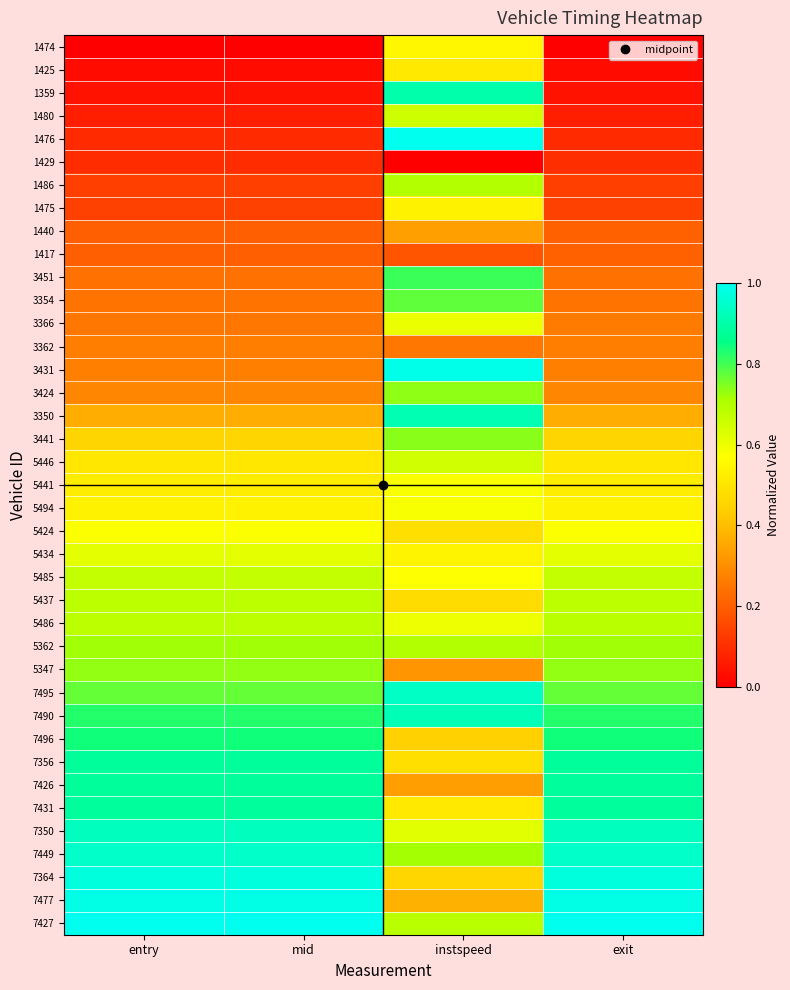

Reading left to right, transcribe all the data shown in this chart.

1474: entry=0.0	mid=0.0	instspeed=0.5	exit=0.0
1425: entry=0.0	mid=0.0	instspeed=0.5	exit=0.0
1359: entry=0.0	mid=0.0	instspeed=0.9	exit=0.0
1480: entry=0.1	mid=0.1	instspeed=0.7	exit=0.1
1476: entry=0.1	mid=0.1	instspeed=1.0	exit=0.1
1429: entry=0.1	mid=0.1	instspeed=0.0	exit=0.1
1486: entry=0.1	mid=0.1	instspeed=0.7	exit=0.1
1475: entry=0.1	mid=0.1	instspeed=0.5	exit=0.1
1440: entry=0.2	mid=0.2	instspeed=0.3	exit=0.2
1417: entry=0.2	mid=0.2	instspeed=0.2	exit=0.2
3451: entry=0.2	mid=0.2	instspeed=0.8	exit=0.2
3354: entry=0.2	mid=0.2	instspeed=0.8	exit=0.2
3366: entry=0.3	mid=0.3	instspeed=0.6	exit=0.3
3362: entry=0.3	mid=0.3	instspeed=0.3	exit=0.3
3431: entry=0.3	mid=0.3	instspeed=1.0	exit=0.3
3424: entry=0.3	mid=0.3	instspeed=0.7	exit=0.3
3350: entry=0.4	mid=0.4	instspeed=0.9	exit=0.4
3441: entry=0.5	mid=0.5	instspeed=0.7	exit=0.5
5446: entry=0.5	mid=0.5	instspeed=0.6	exit=0.5
5441: entry=0.5	mid=0.5	instspeed=0.6	exit=0.5
5494: entry=0.5	mid=0.5	instspeed=0.6	exit=0.5
5424: entry=0.6	mid=0.6	instspeed=0.5	exit=0.6
5434: entry=0.6	mid=0.6	instspeed=0.5	exit=0.6
5485: entry=0.7	mid=0.7	instspeed=0.6	exit=0.7
5437: entry=0.7	mid=0.7	instspeed=0.5	exit=0.7
5486: entry=0.7	mid=0.7	instspeed=0.6	exit=0.7
5362: entry=0.7	mid=0.7	instspeed=0.7	exit=0.7
5347: entry=0.7	mid=0.7	instspeed=0.3	exit=0.7
7495: entry=0.8	mid=0.8	instspeed=0.9	exit=0.8
7490: entry=0.8	mid=0.8	instspeed=0.9	exit=0.8
7496: entry=0.8	mid=0.8	instspeed=0.4	exit=0.8
7356: entry=0.9	mid=0.9	instspeed=0.5	exit=0.9
7426: entry=0.9	mid=0.9	instspeed=0.3	exit=0.9
7431: entry=0.9	mid=0.9	instspeed=0.5	exit=0.9
7350: entry=0.9	mid=0.9	instspeed=0.6	exit=0.9
7449: entry=0.9	mid=0.9	instspeed=0.7	exit=0.9
7364: entry=1.0	mid=1.0	instspeed=0.5	exit=1.0
7477: entry=1.0	mid=1.0	instspeed=0.4	exit=1.0
7427: entry=1.0	mid=1.0	instspeed=0.7	exit=1.0